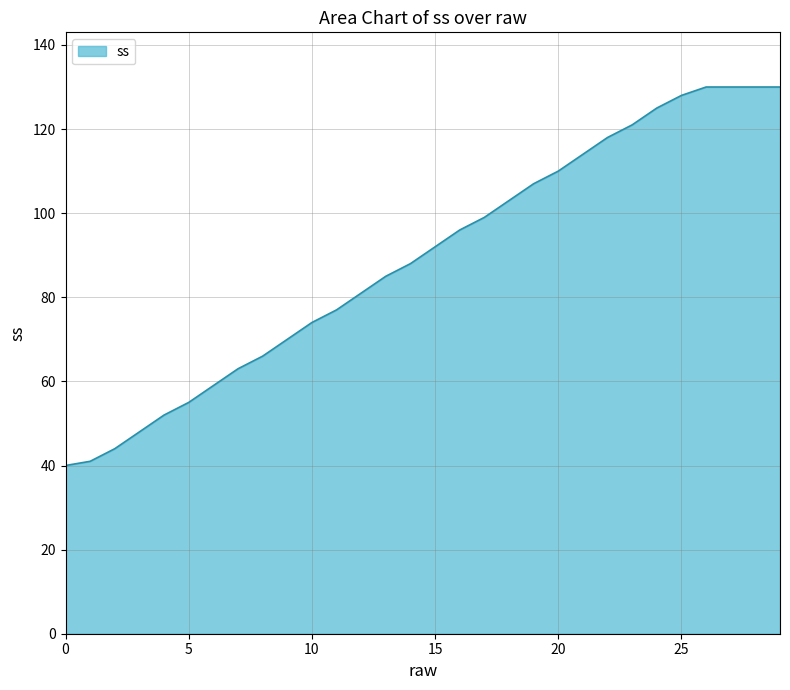

What is the minimum value shown in the chart?

40